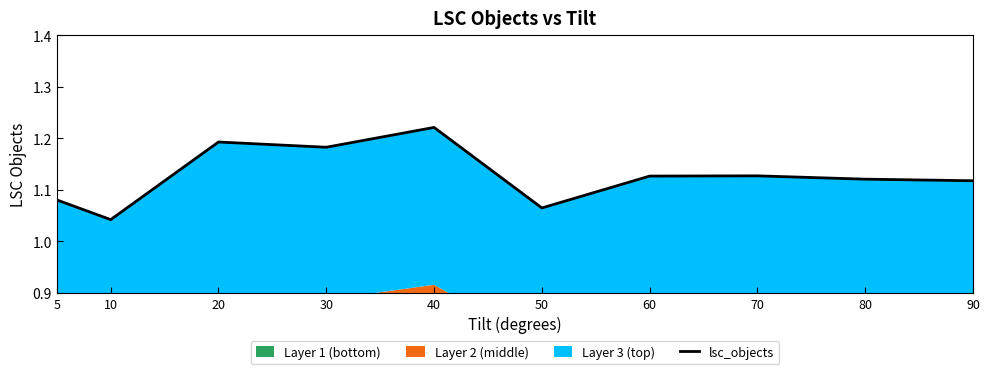

What is the maximum value shown in the chart?

1.2